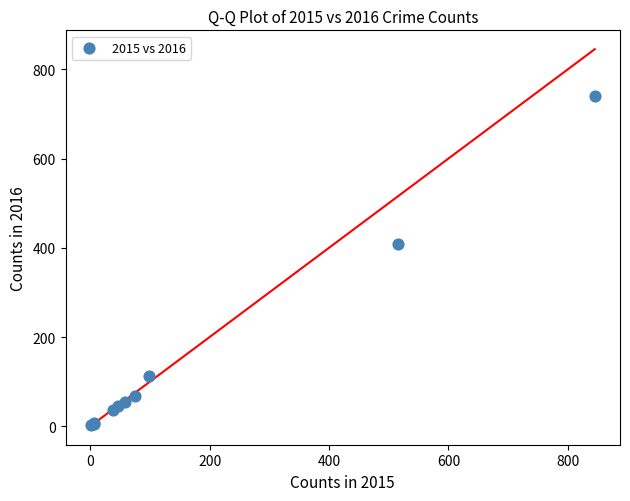

What Y value in the scatter plot is closest to 372?

409